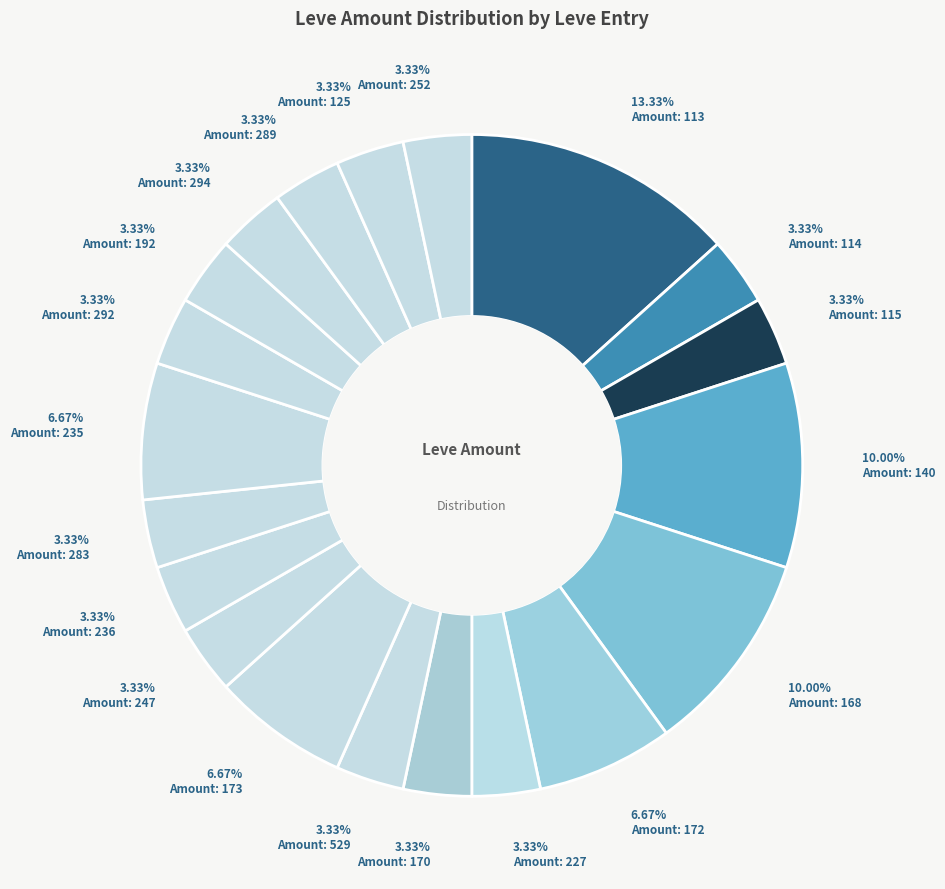

Count the number of slices in the pie.

20